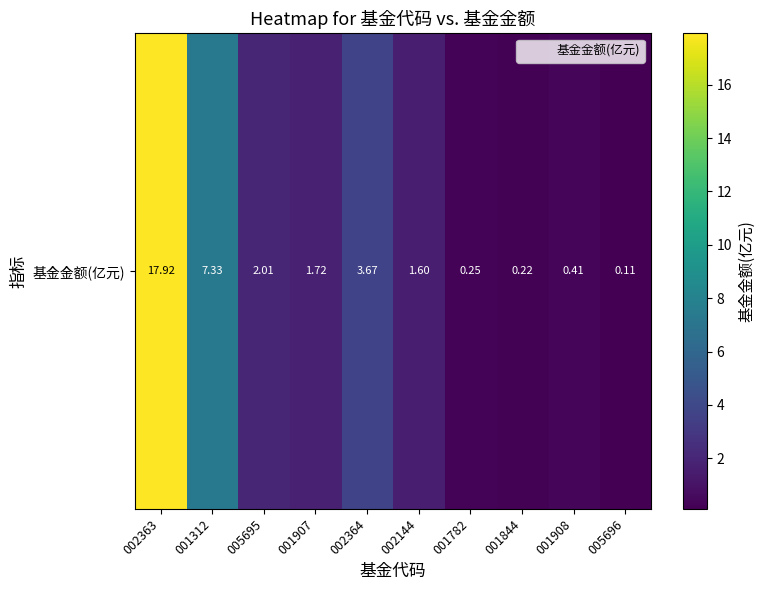

What is the sum of the values at 001907 and 002144?

3.3